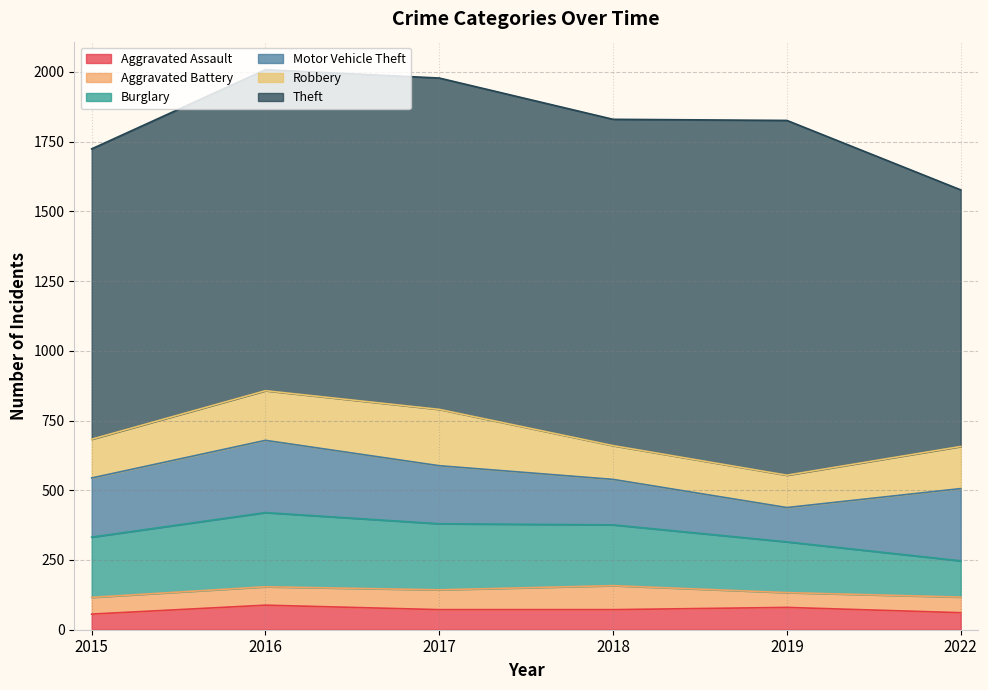

How many data points in Burglary are above 218?

2